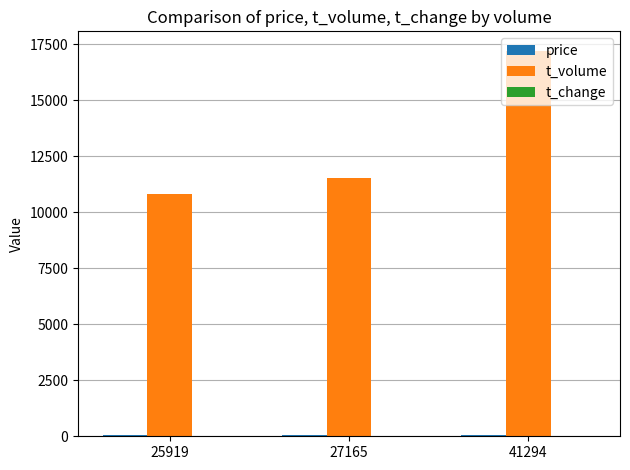

Are the bars grouped side by side (vs. stacked)?

Yes